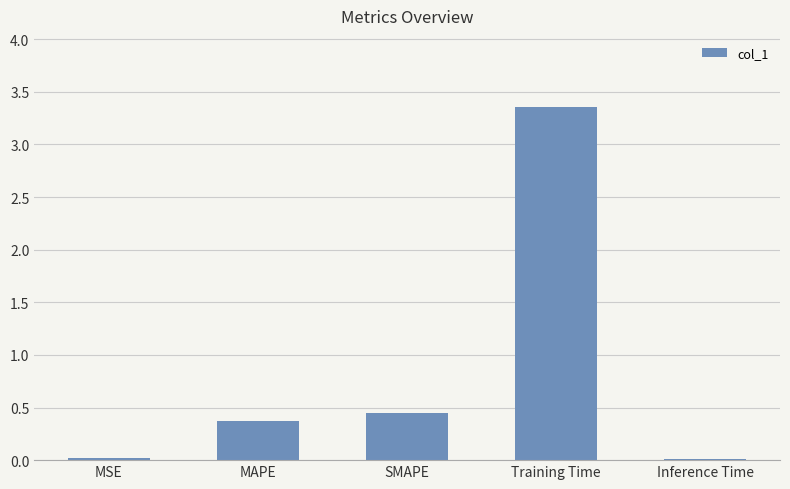

The chart shows a value of 0.6 at MAPE. True or false?

False